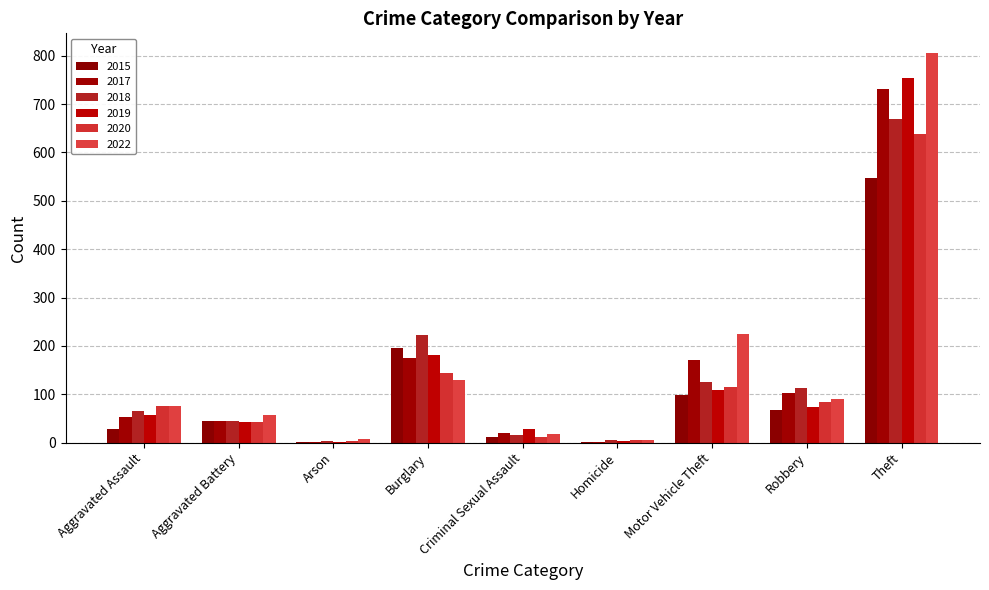

Which label corresponds to the largest value in the chart?

Theft